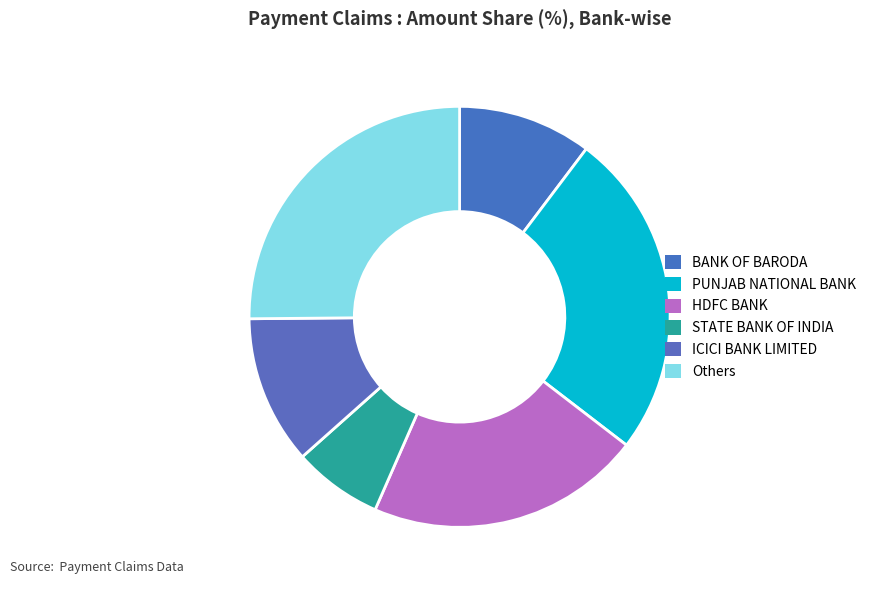

Which category has the smallest portion of the pie?

STATE BANK OF INDIA